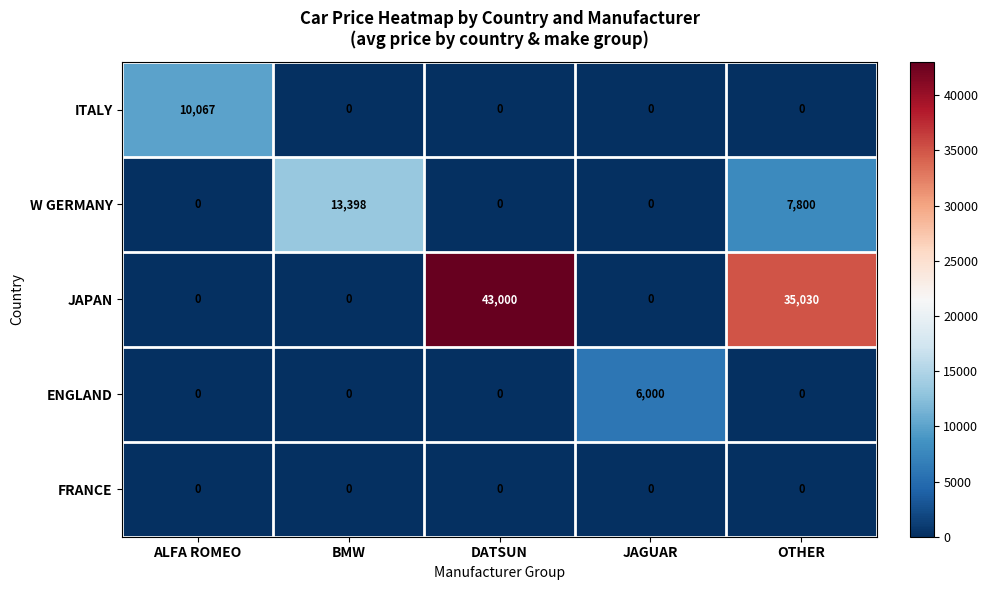

Count the number of data series in this chart.

5